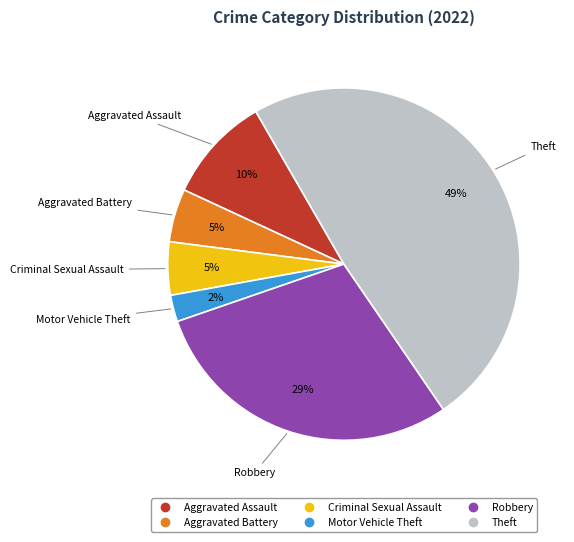

Does any single category account for the majority?

No